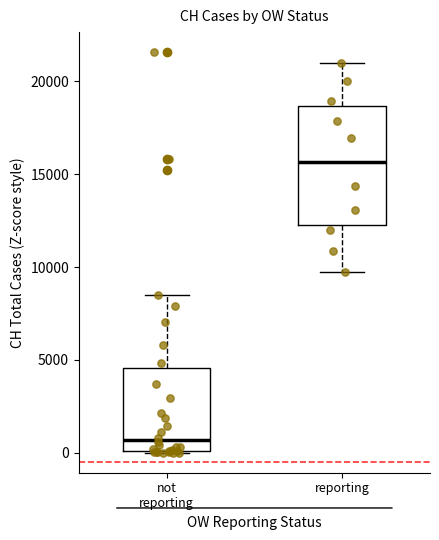

Which box has the lowest median line?

not reporting